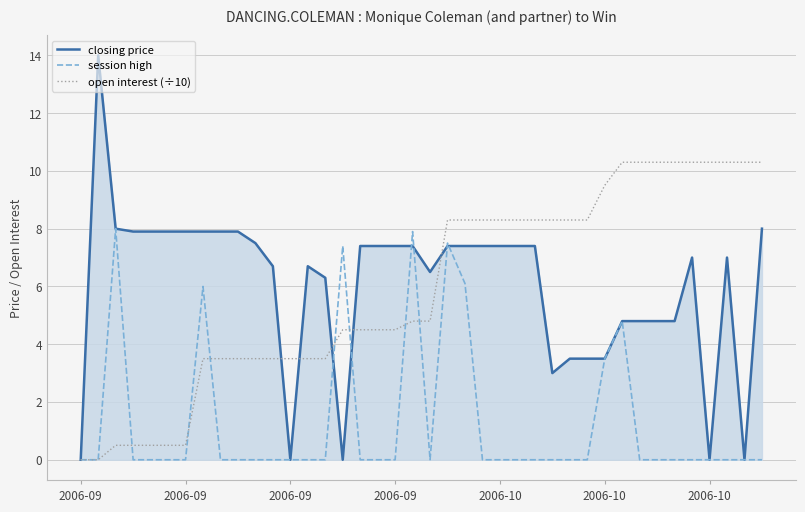

Which series has the largest range (max minus min)?

closing price